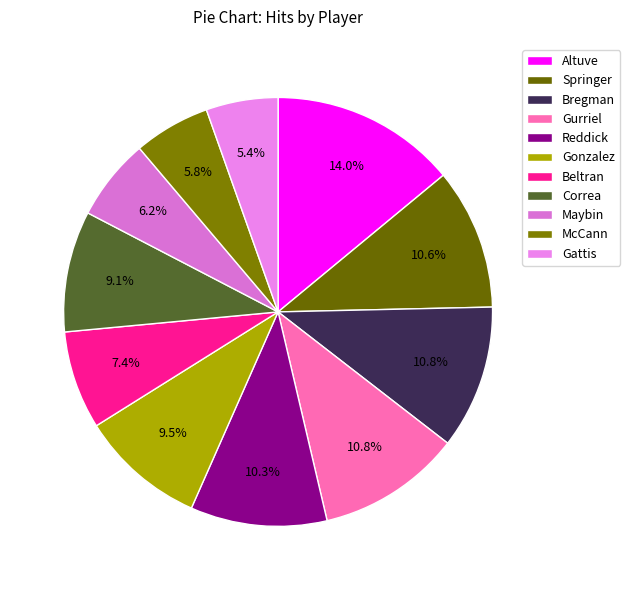

How many slices are in this pie chart?

11